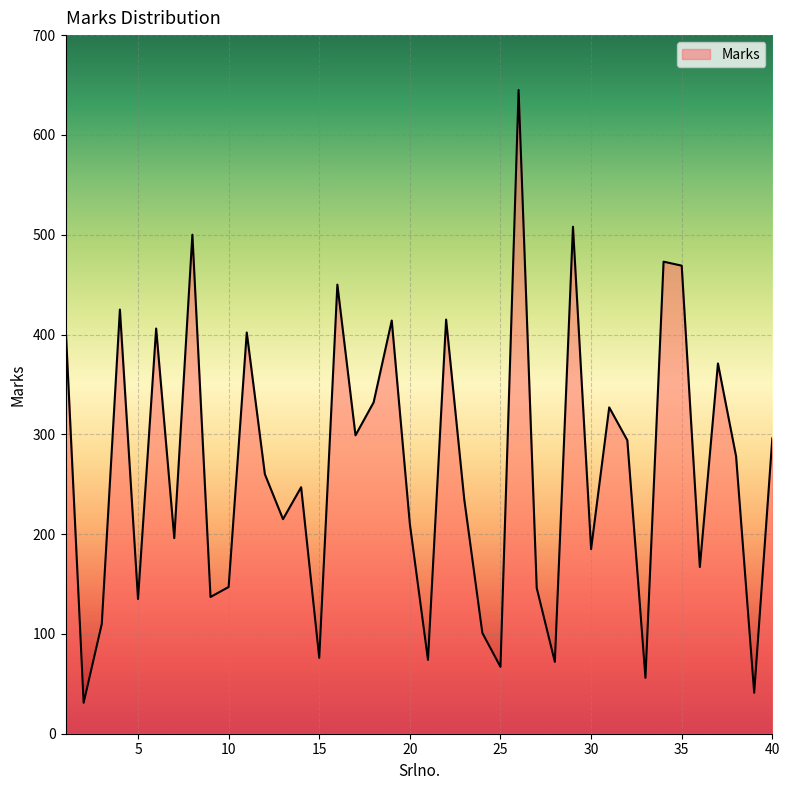

What is the minimum value shown in the chart?

31